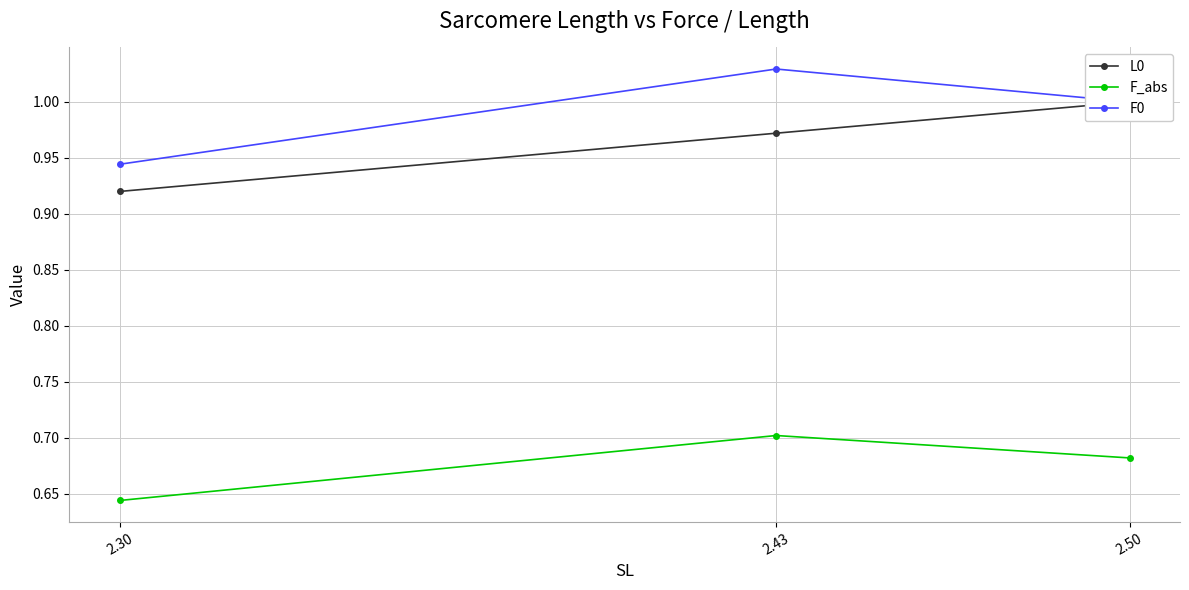

Reading left to right, what are all the values shown in this chart?

L0: 0.9	1.0	1.0
F_abs: 0.6	0.7	0.7
F0: 0.9	1.0	1.0